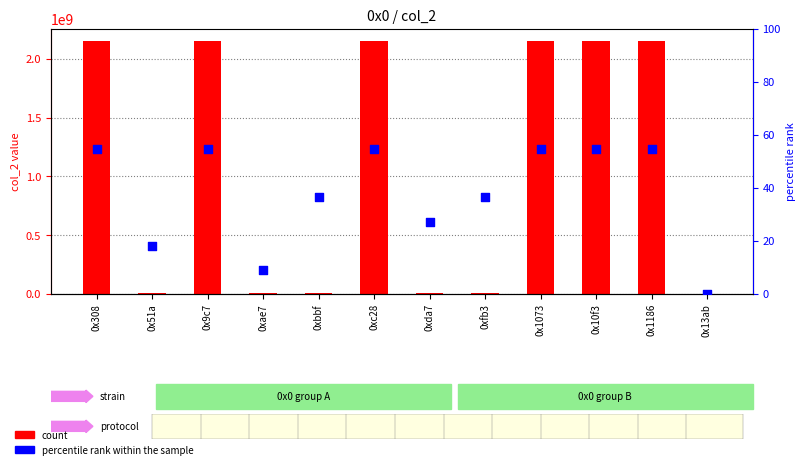

Which series has the largest Y range (max minus min)?

col_2